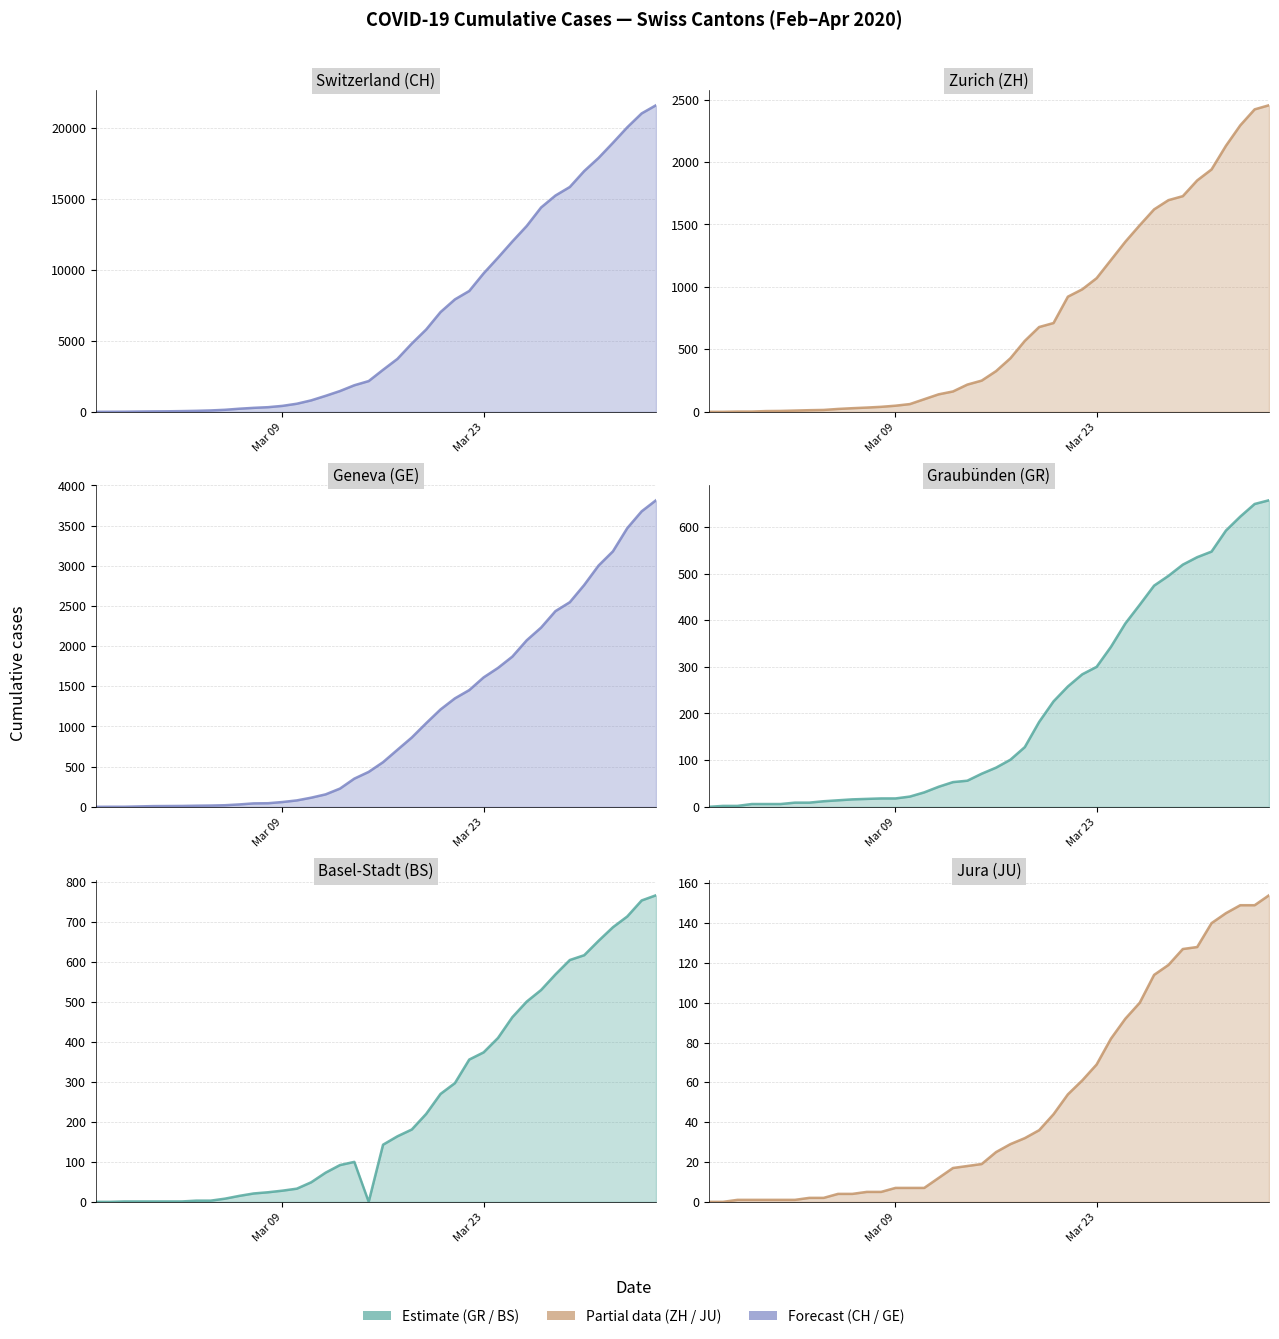

True or false: BS and CH cross at least once.

False